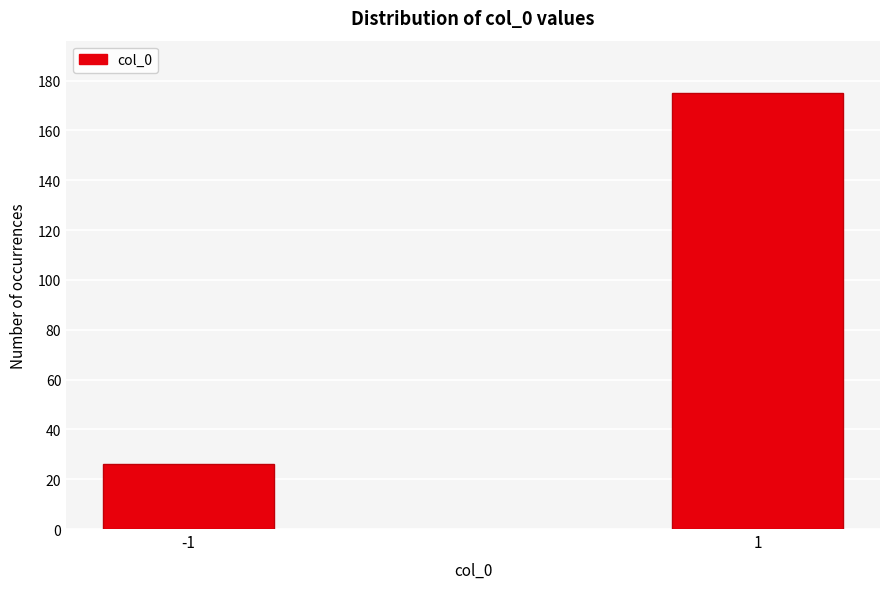

Reading right to left, extract all data points from this chart.

1=175	-1=26